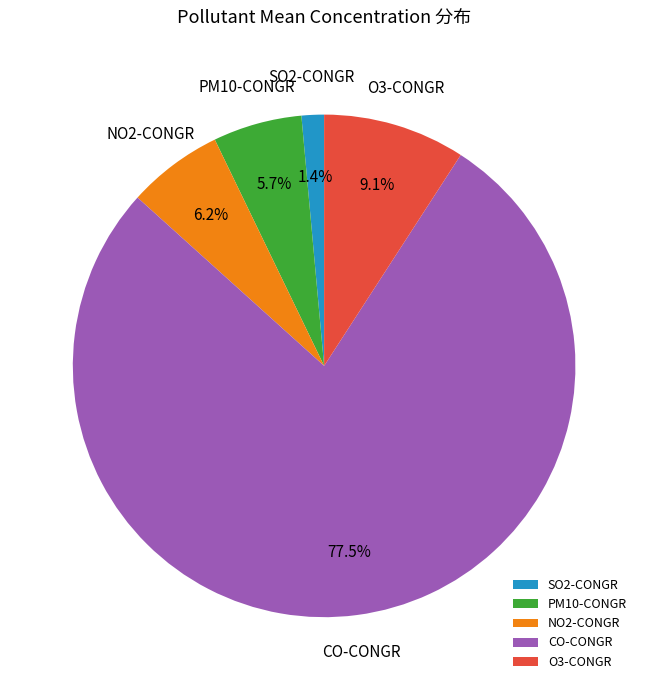

To the nearest percent, what is the difference between the largest and smallest slice percentages?

76%